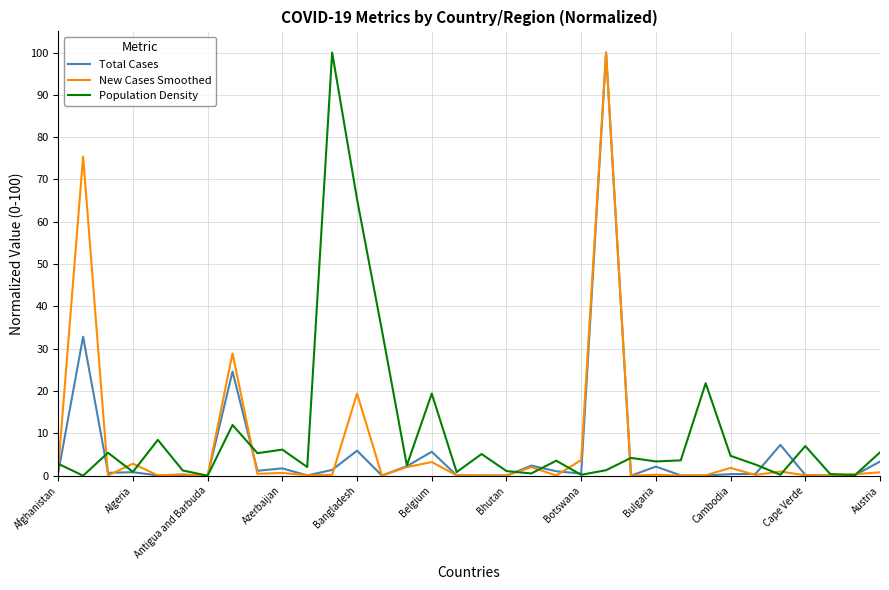

After their last crossing, which series has the higher values: Population Density or Total Cases?

Population Density